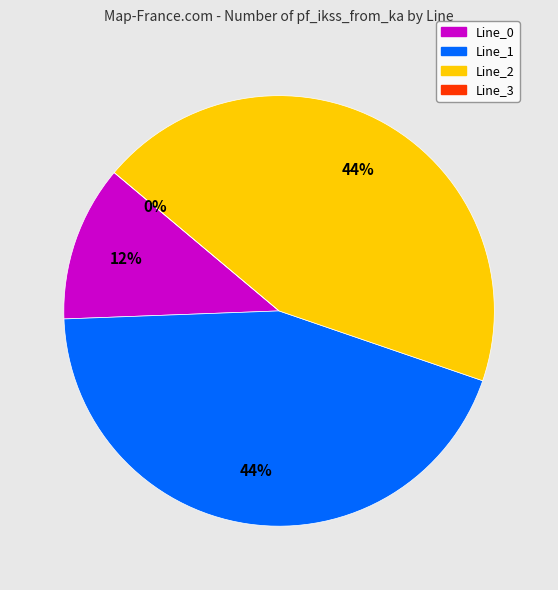

What percentage is the Line_2 slice, to the nearest percent?

44%